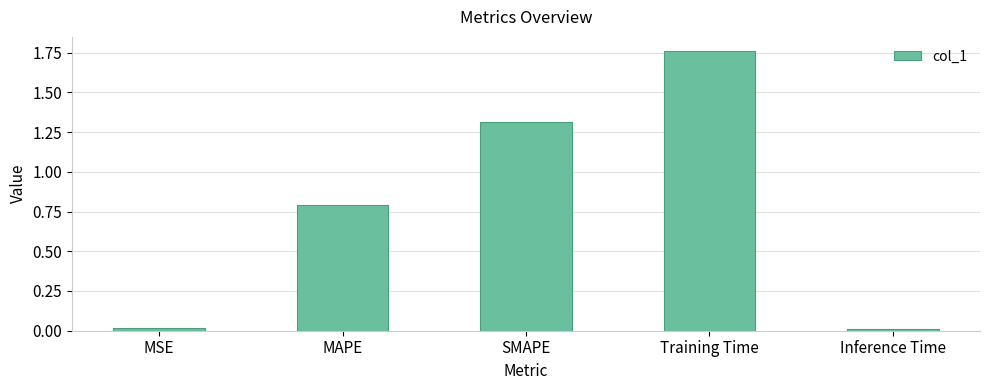

The chart shows a value of 0.5 at MAPE. True or false?

False